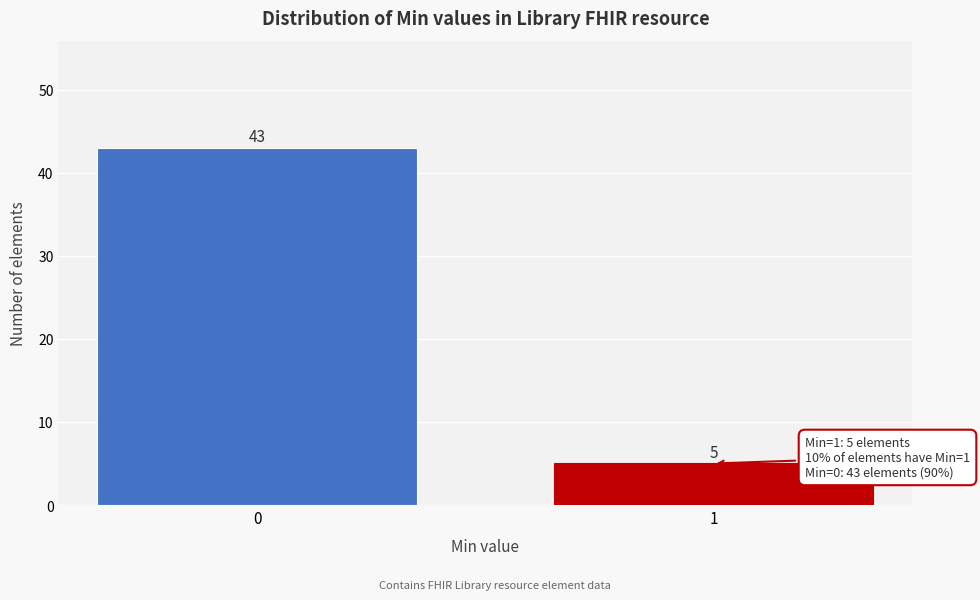

Reading right to left, transcribe all the data shown in this chart.

1=5	0=43